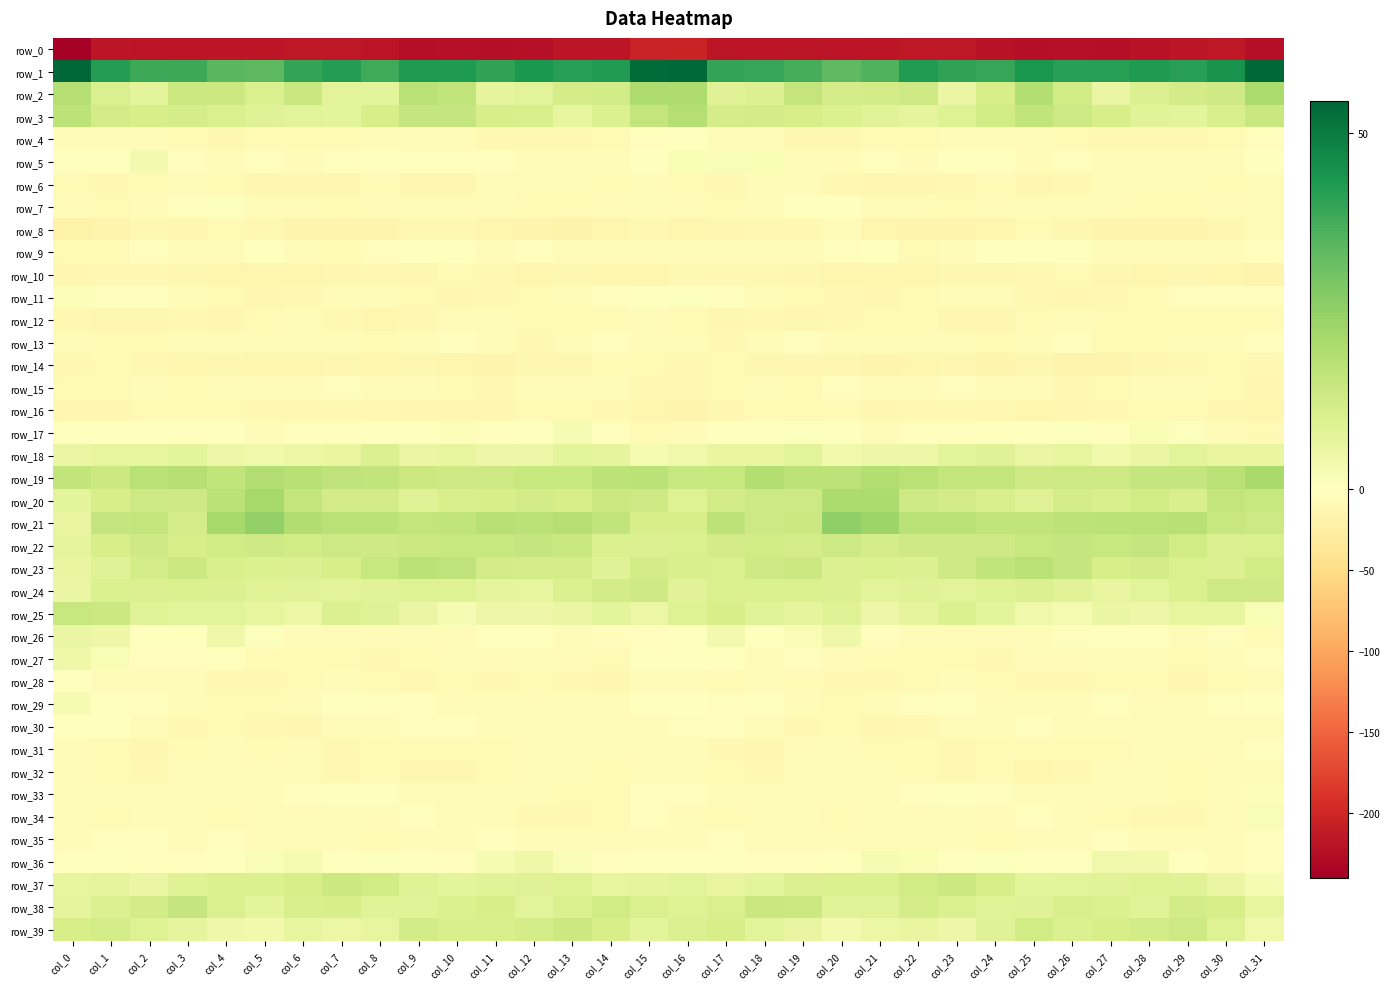

What is the minimum value for row_27?

-11.2